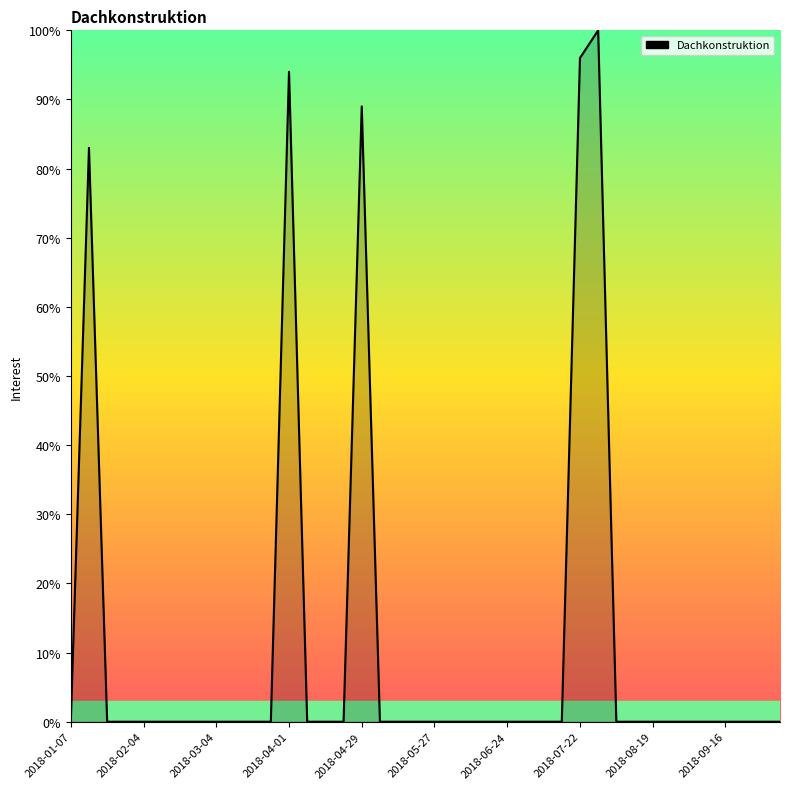

What is the label of the 12th point from the right?

2018-07-22